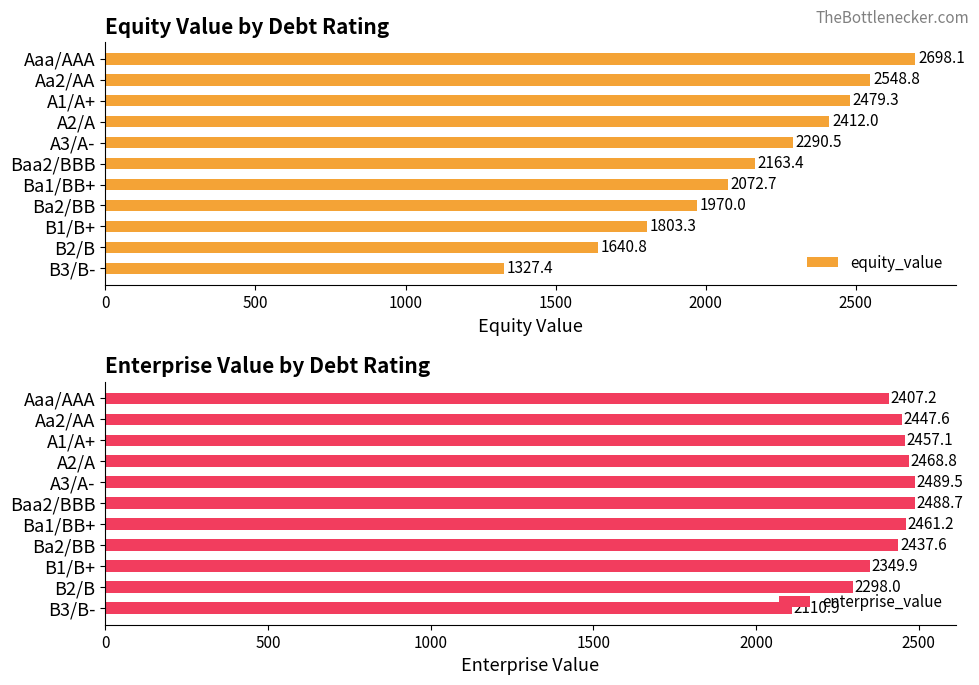

Rank the categories by enterprise_value value from lowest to highest.

B3/B-, B2/B, B1/B+, Aaa/AAA, Ba2/BB, Aa2/AA, A1/A+, Ba1/BB+, A2/A, Baa2/BBB, A3/A-